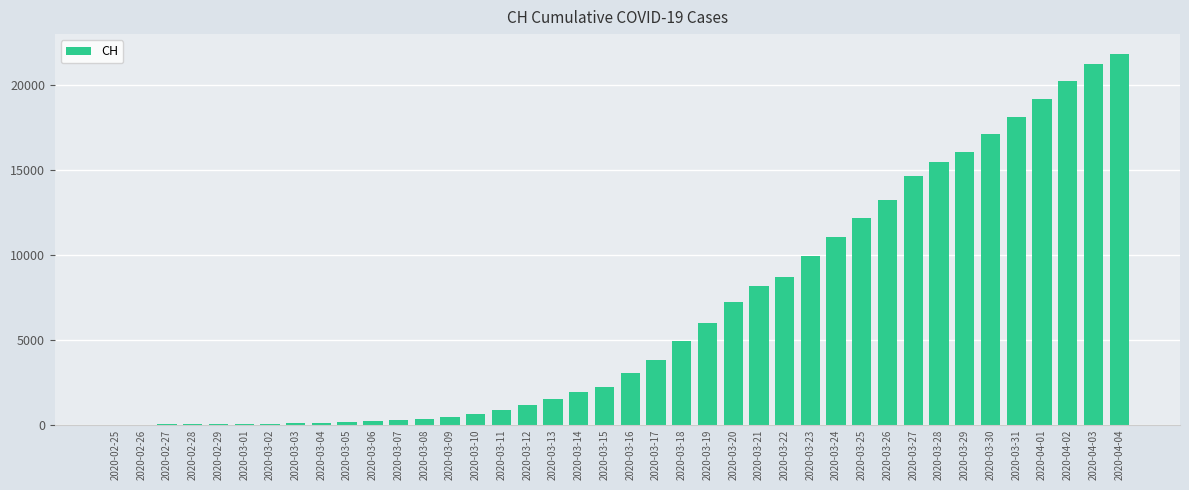

The value at 2020-03-20 is 4993. True or false?

False